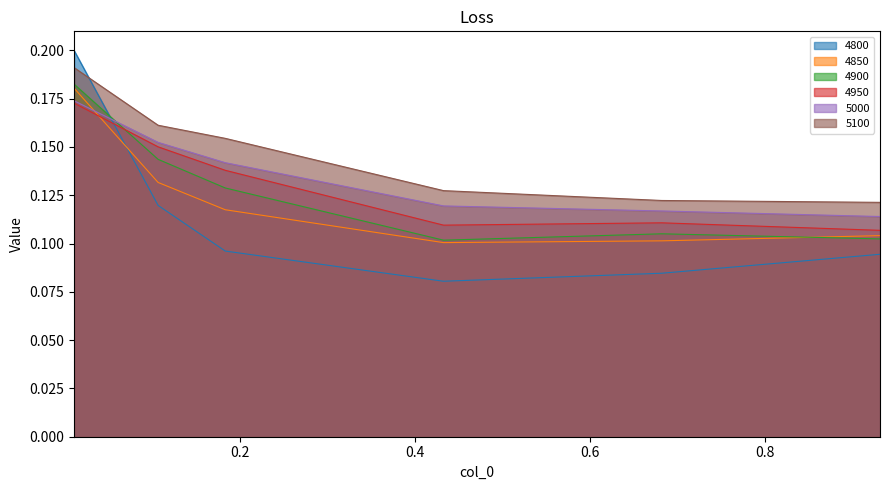

The 4950 series shows 0.1 at 0.9315068493150684. True or false?

True